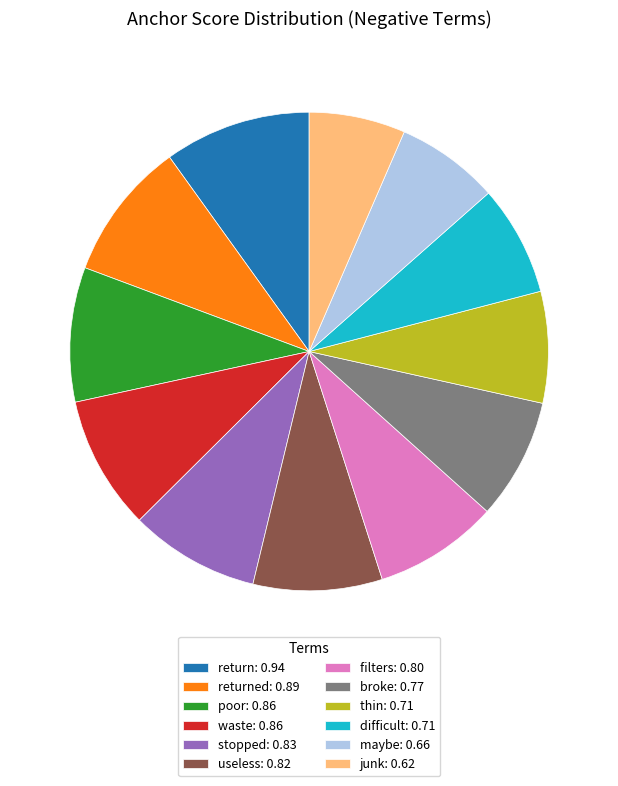

Do return: 0.94 and stopped: 0.83 together represent more than half of the pie?

No